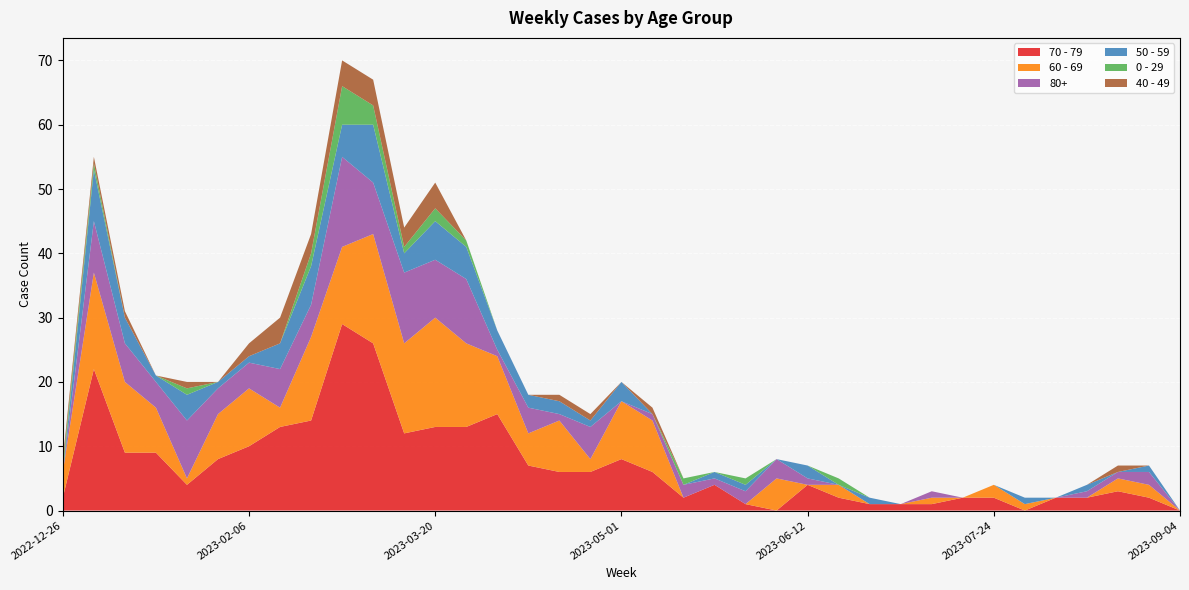

Reading left to right, list all the values displayed in this chart.

70 - 79: 2	22	9	9	4	8	10	13	14	29	26	12	13	13	15	7	6	6	8	6	2	4	1	0	4	2	1	1	1	2	2	0	2	2	3	2	0
60 - 69: 4	15	11	7	1	7	9	3	13	12	17	14	17	13	9	5	8	2	9	8	0	0	0	5	0	2	0	0	1	0	2	1	0	0	2	2	0
80+: 0	8	6	4	9	4	4	6	5	14	8	11	9	10	1	4	1	5	0	1	2	1	2	3	1	0	0	0	1	0	0	0	0	1	1	2	0
50 - 59: 0	8	4	1	4	1	1	4	6	5	9	3	6	5	3	2	2	1	3	0	0	1	1	0	2	0	1	0	0	0	0	1	0	1	0	1	0
0 - 29: 1	1	0	0	1	0	0	0	2	6	3	1	2	1	0	0	0	0	0	0	1	0	1	0	0	1	0	0	0	0	0	0	0	0	0	0	0
40 - 49: 1	1	1	0	1	0	2	4	3	4	4	3	4	0	0	0	1	1	0	1	0	0	0	0	0	0	0	0	0	0	0	0	0	0	1	0	0